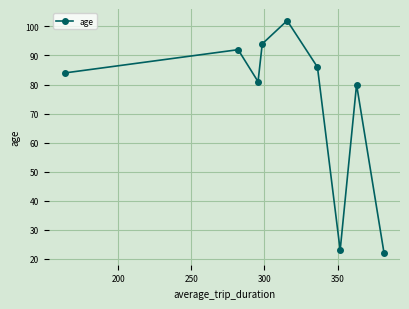

What is the sum of all values?

664